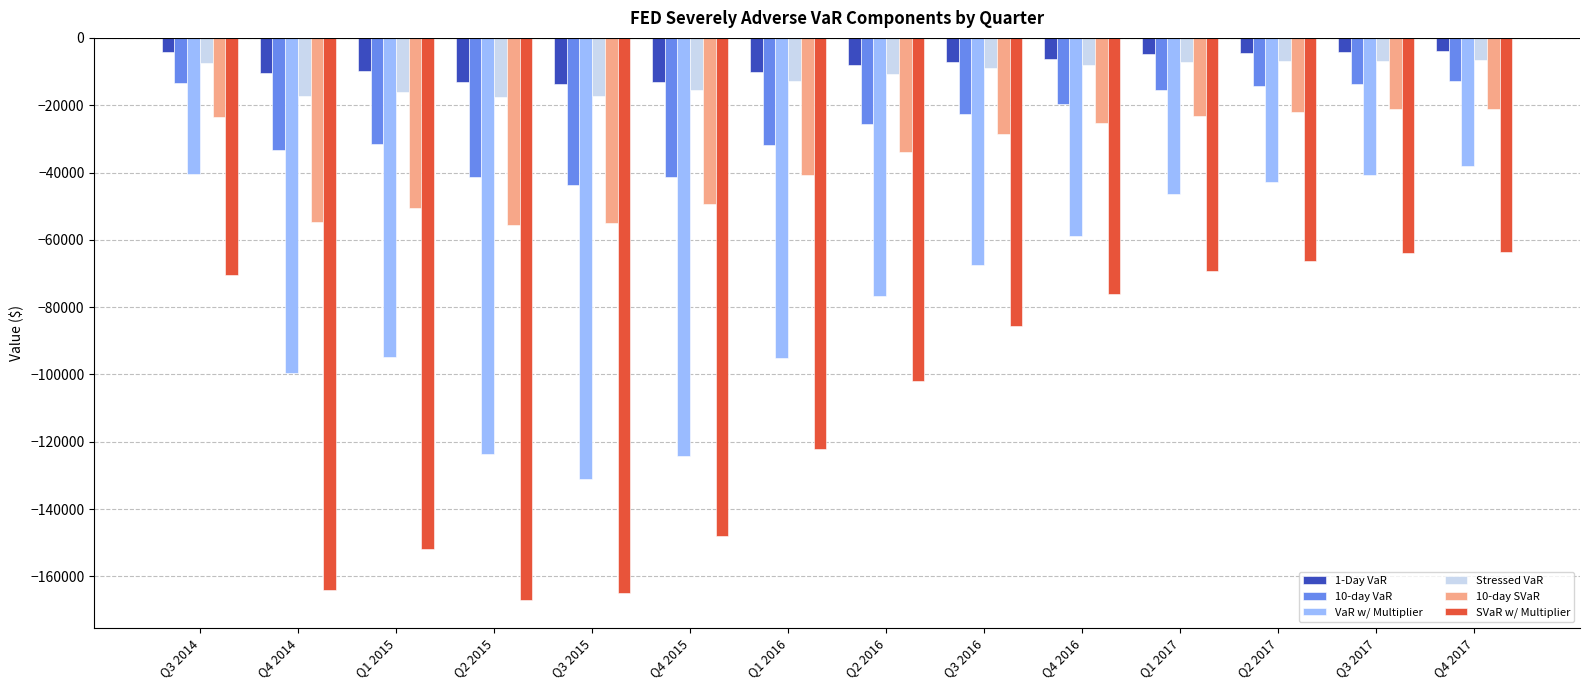

How many values in the Stressed VaR series are below -9025?

8